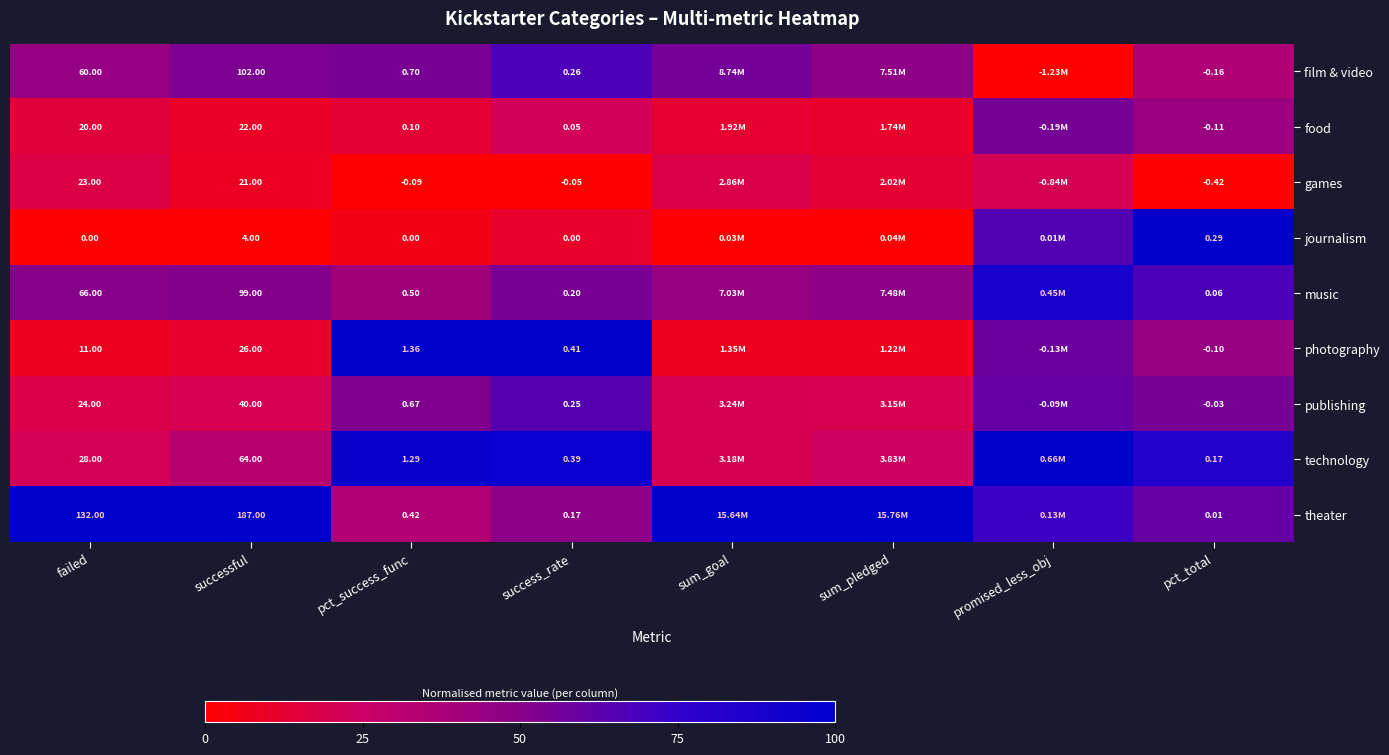

At failed, list the series in order from smallest to largest.

journalism, photography, food, games, publishing, technology, film & video, music, theater